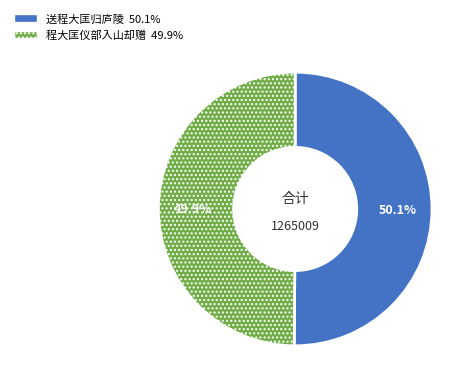

What is the ratio of the value at 程大匡仪部入山却赠 to the value at 送程大匡归庐陵?

1.0